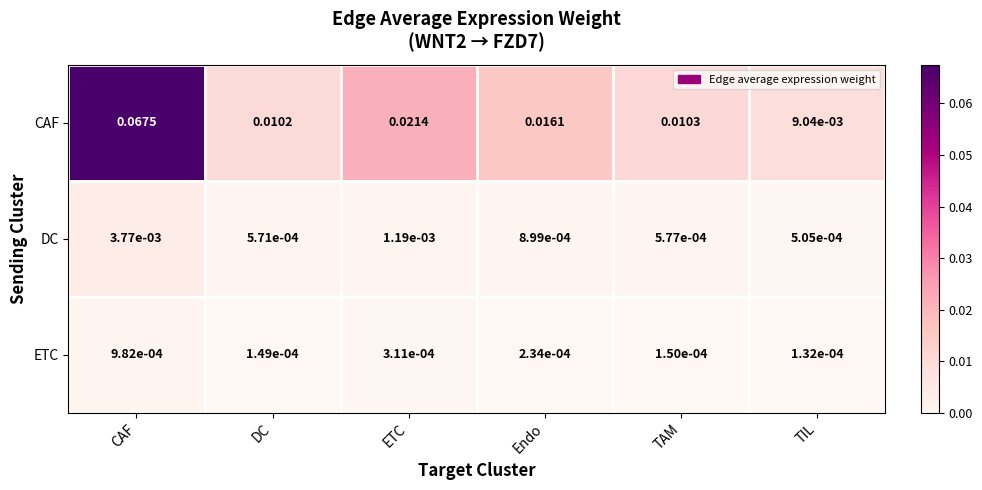

At which label does ETC reach its minimum?

TIL